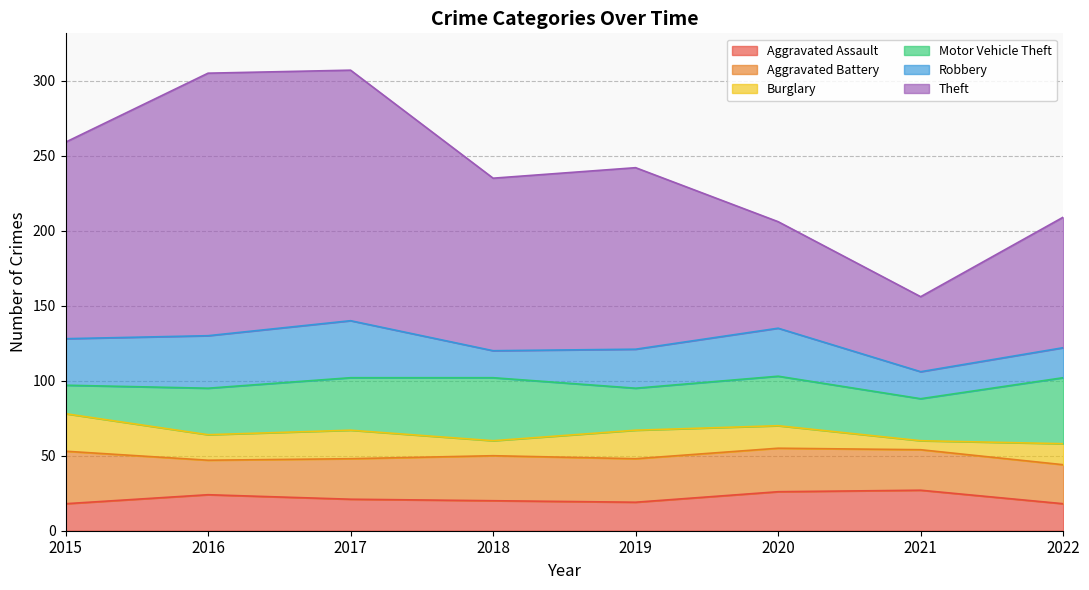

How many Robbery values are between 20 and 35?

5